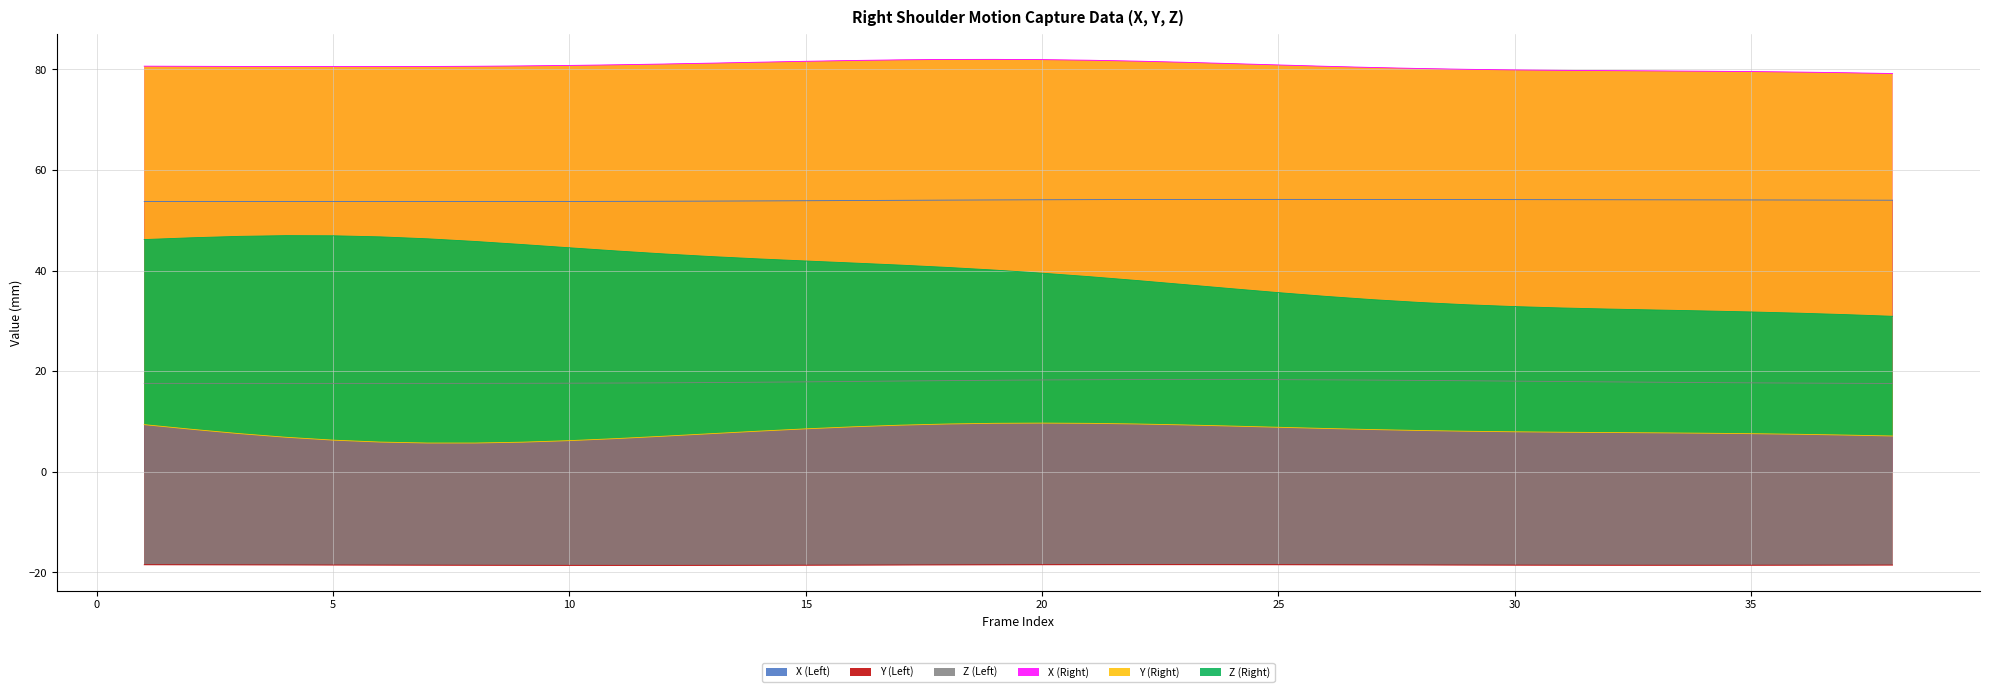

The X (Left) series shows 54.1 at 20. True or false?

True